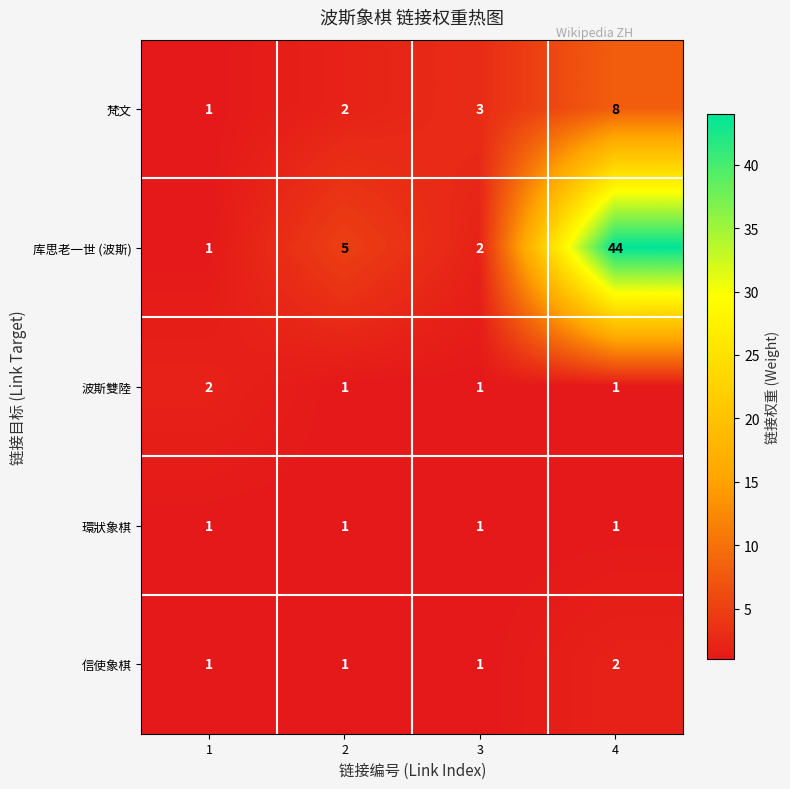

Reading left to right, extract all data points from this chart.

梵文: 1	2	3	8
库思老一世 (波斯): 1	5	2	44
波斯雙陸: 2	1	1	1
環狀象棋: 1	1	1	1
信使象棋: 1	1	1	2